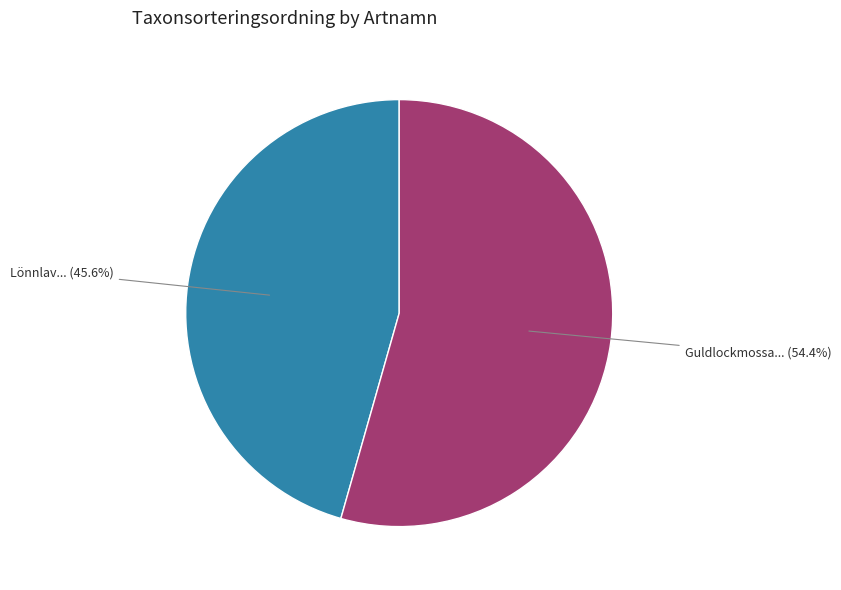

Does any single category account for the majority?

Yes